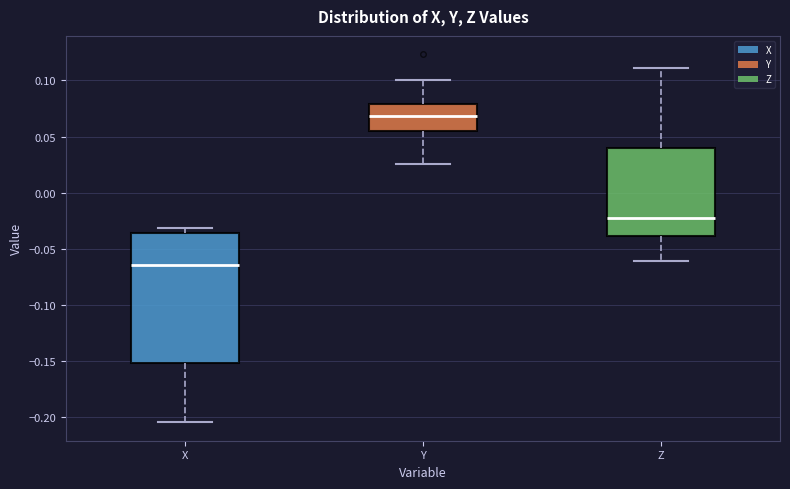

Reading left to right, transcribe this box plot: for each box, give where its median line is, the range the box spans, and where its two whiskers end, as read against the y-axis. The values are not printed on the chart, so give them approximately, as read against the axis.

X: median -0.065, box -0.150 to -0.035, whiskers -0.205 to -0.030
Y: median 0.070, box 0.055 to 0.080, whiskers 0.025 to 0.100
Z: median -0.020, box -0.040 to 0.040, whiskers -0.060 to 0.110